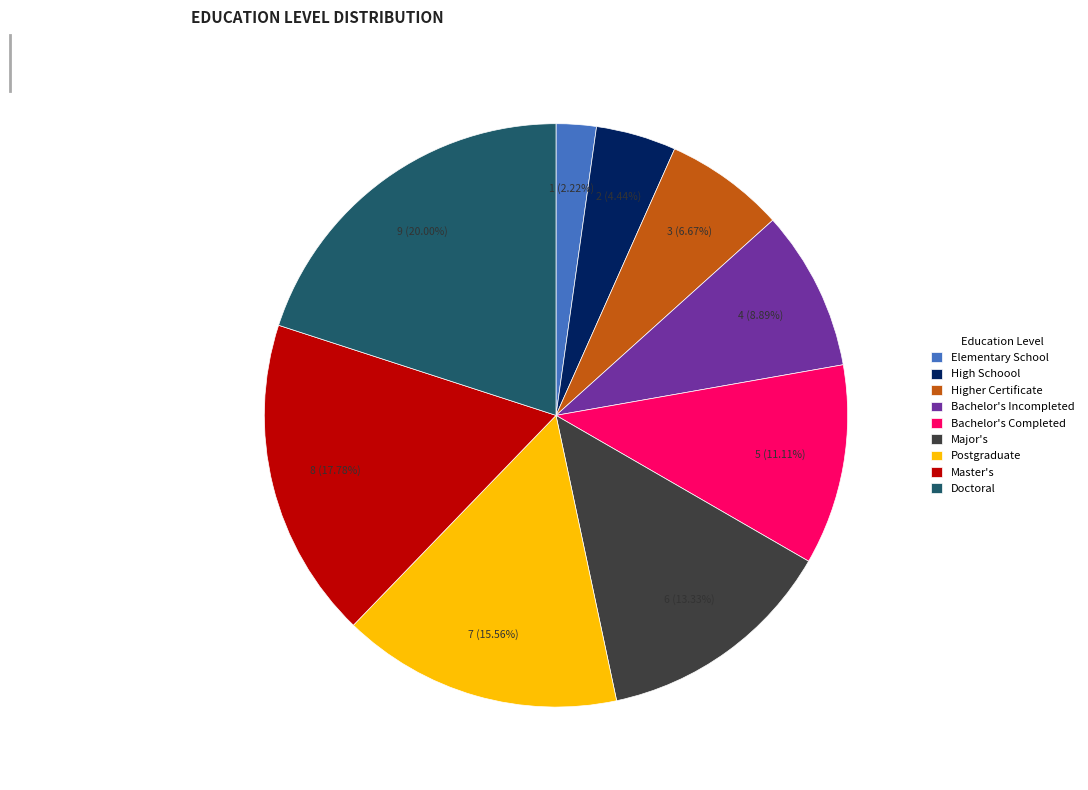

To the nearest percent, what portion does Major's represent?

13%